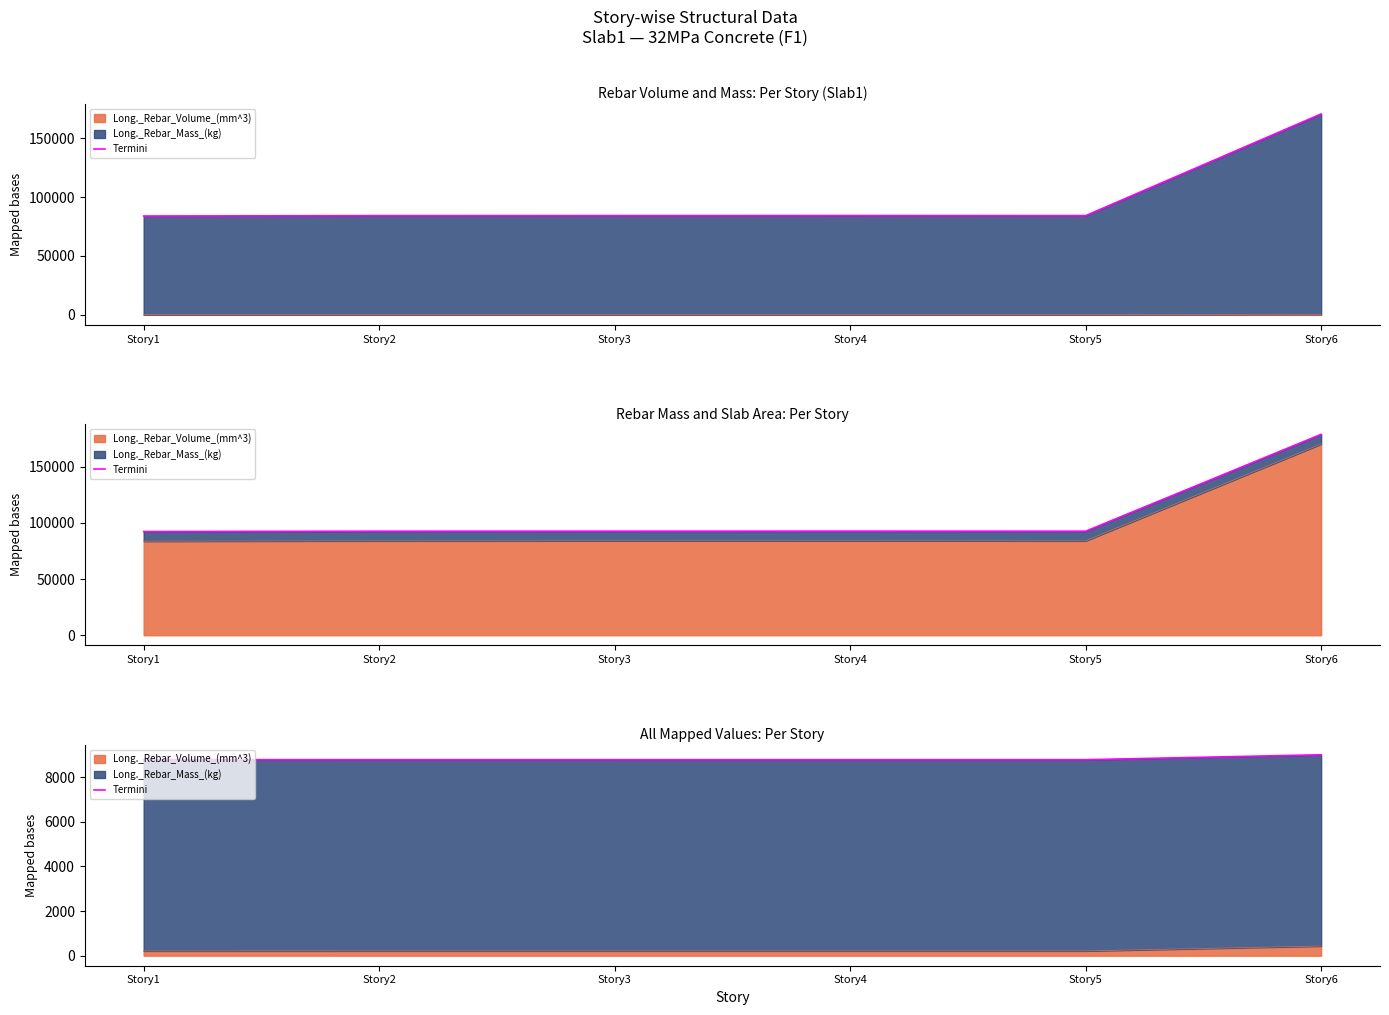

What is the value of the 6th point from the left?

9001.7